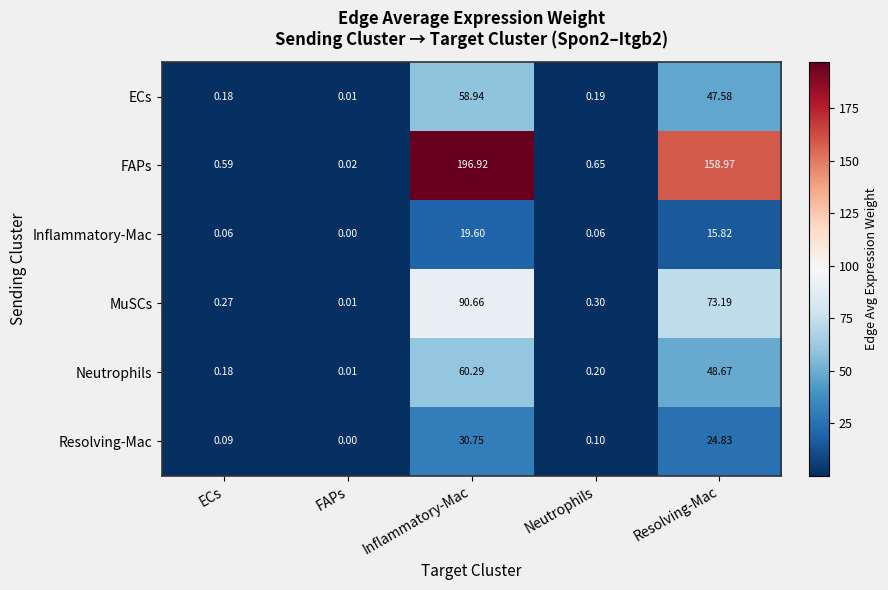

At which label does Inflammatory-Mac reach its minimum?

FAPs